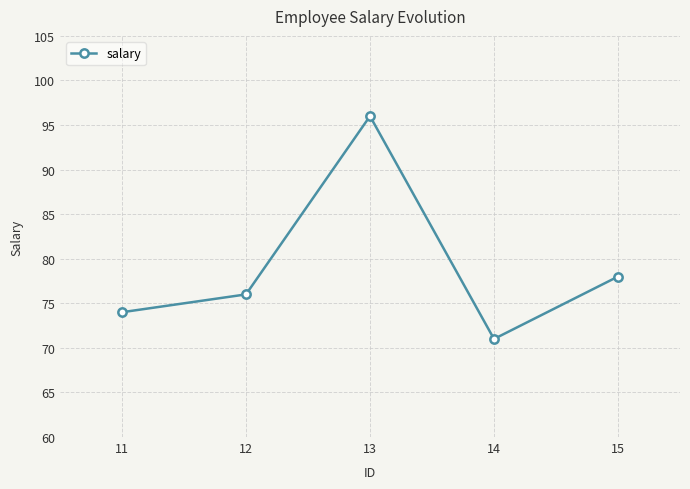

What is the sum of all values?

395